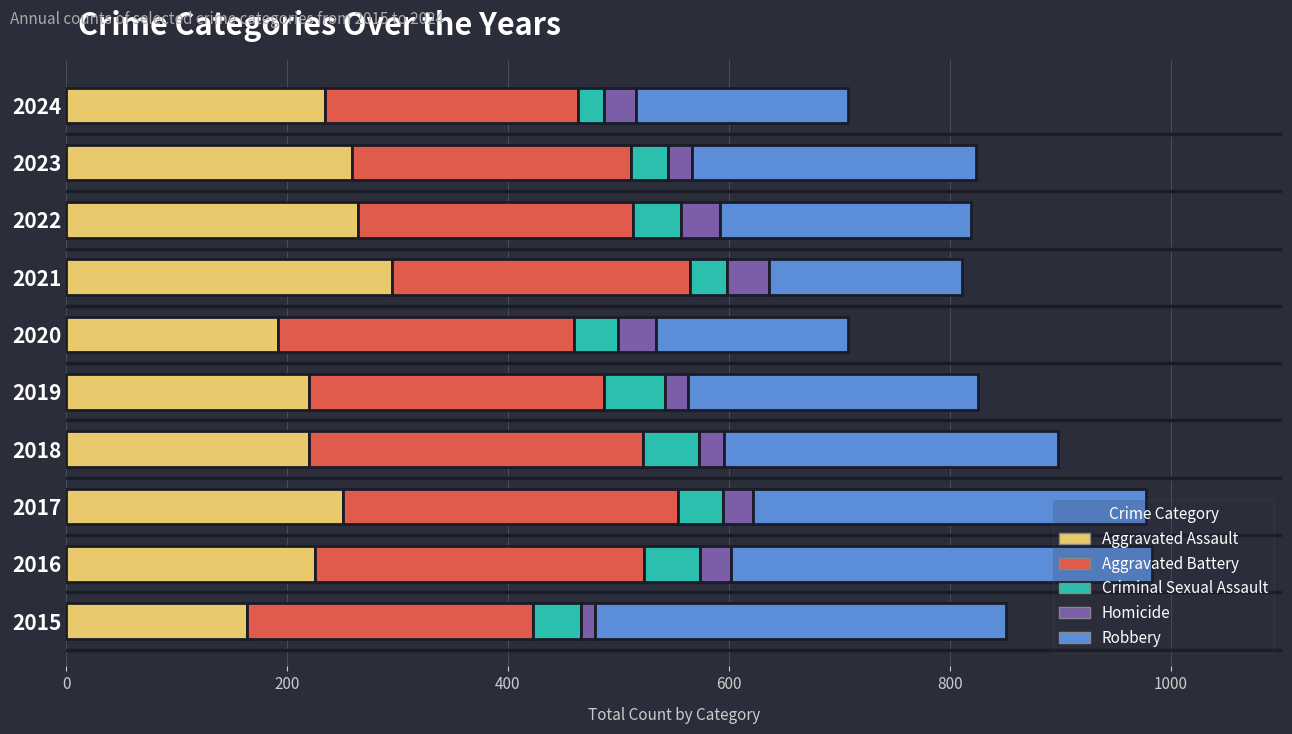

The Aggravated Assault series shows 251 at 2017. True or false?

True